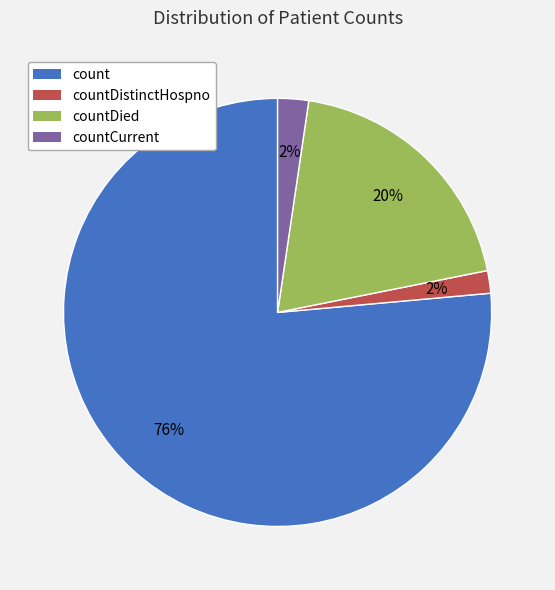

To the nearest percent, what is the average slice percentage?

25%